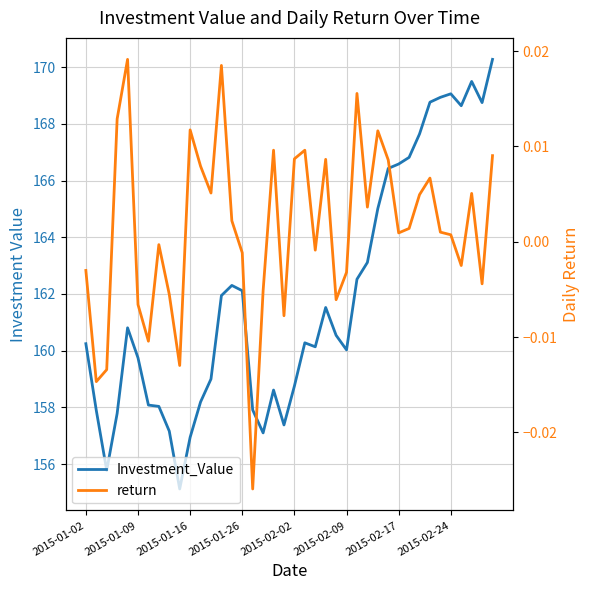

Is it true that return equals 0.0 at 21?

True